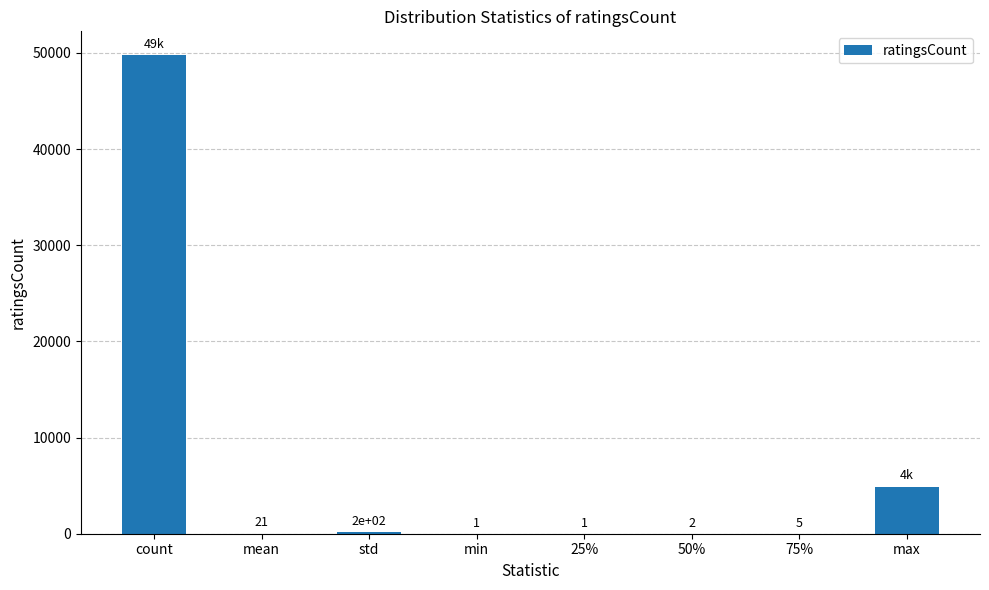

What is the sum of all values?

54878.6